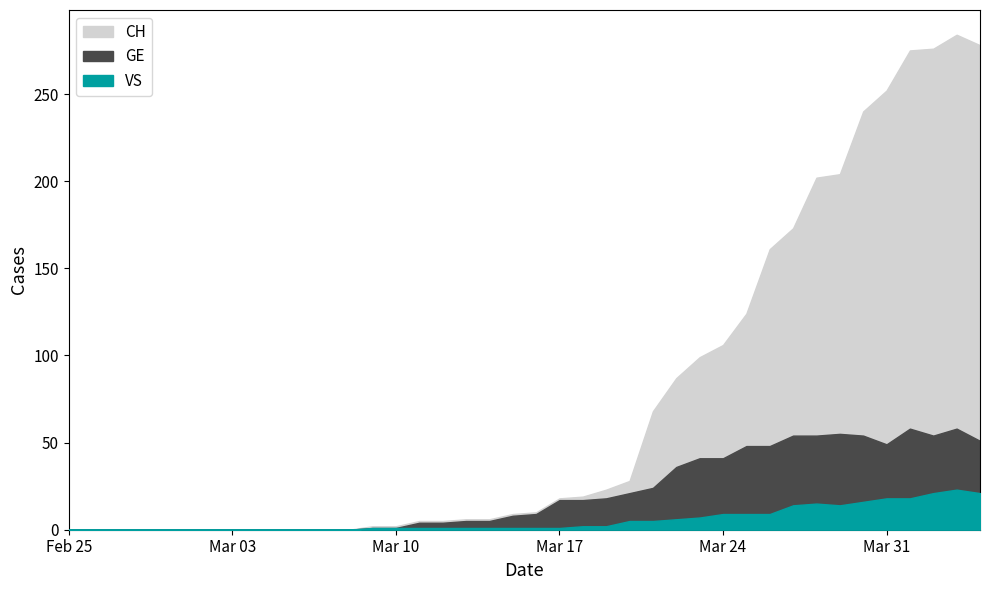

How many values in CH are above zero?

27